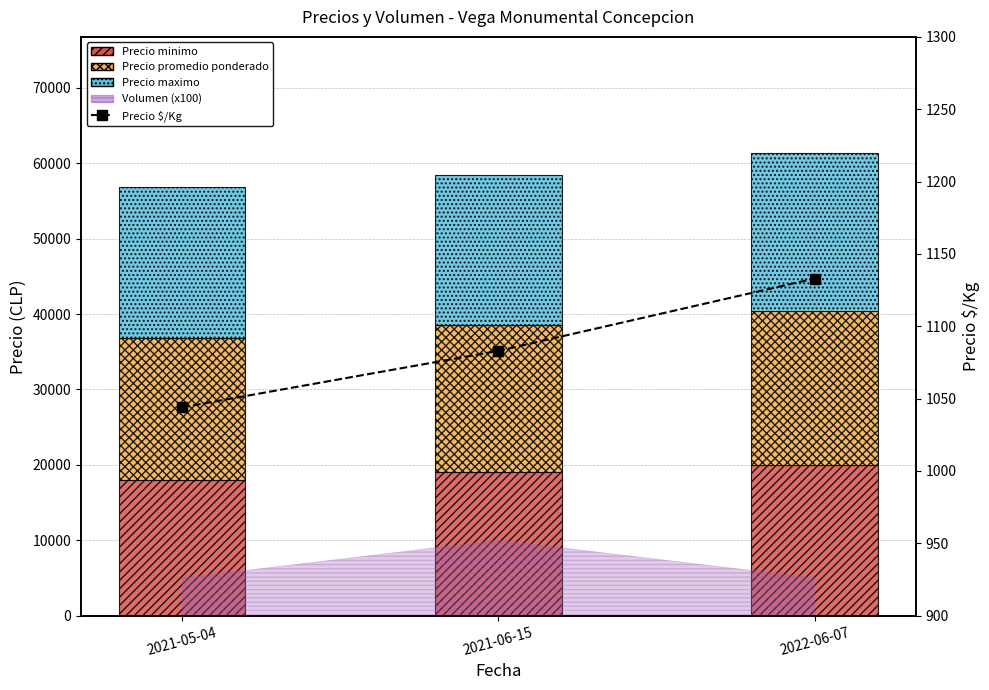

Which series has the widest spread of values?

Precio minimo